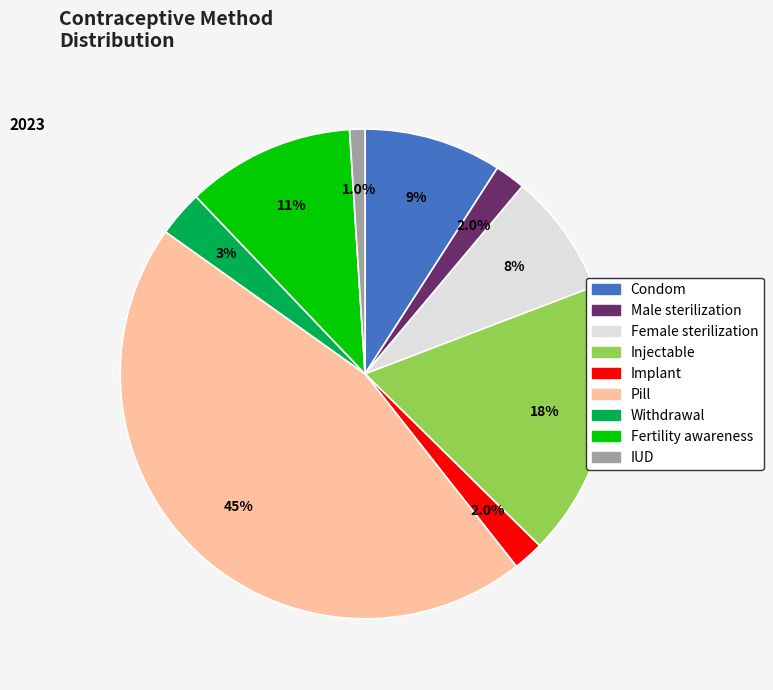

Is it true that Fertility awareness is 11% of the pie?

True